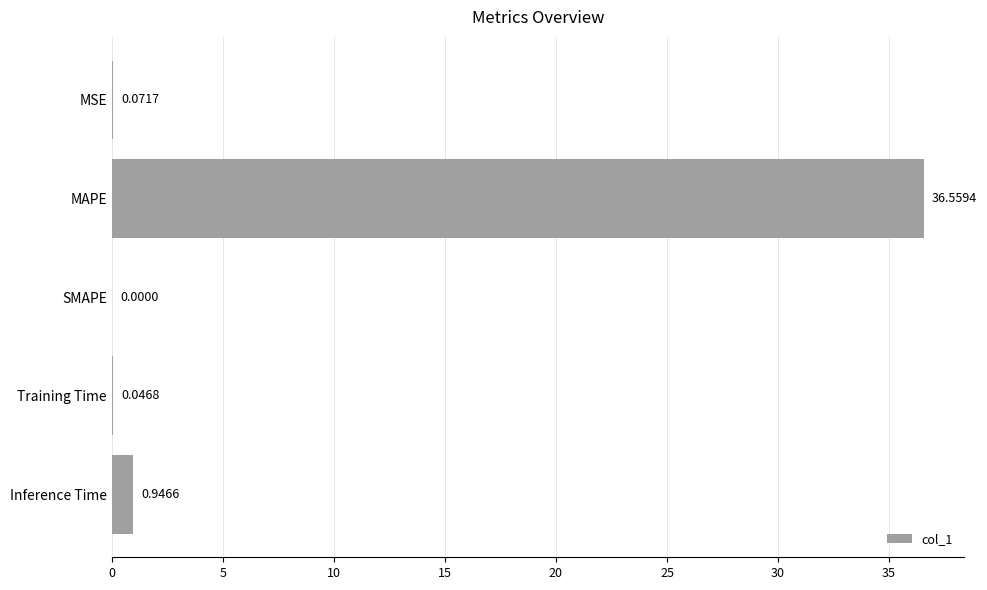

What is the maximum value shown in the chart?

36.6